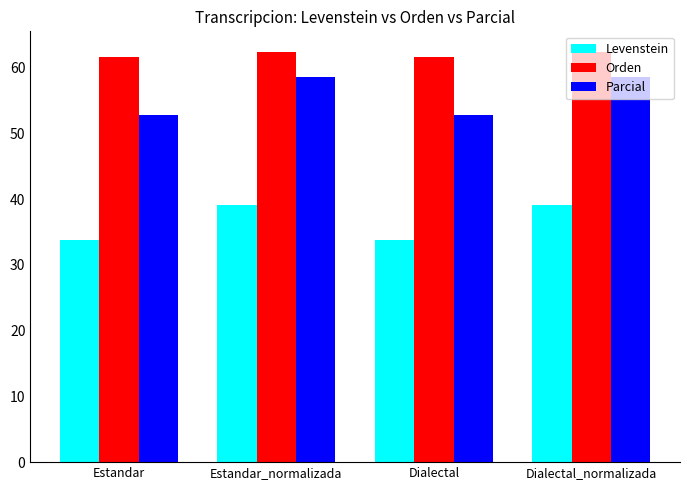

What is the sum of all Parcial values?

222.7